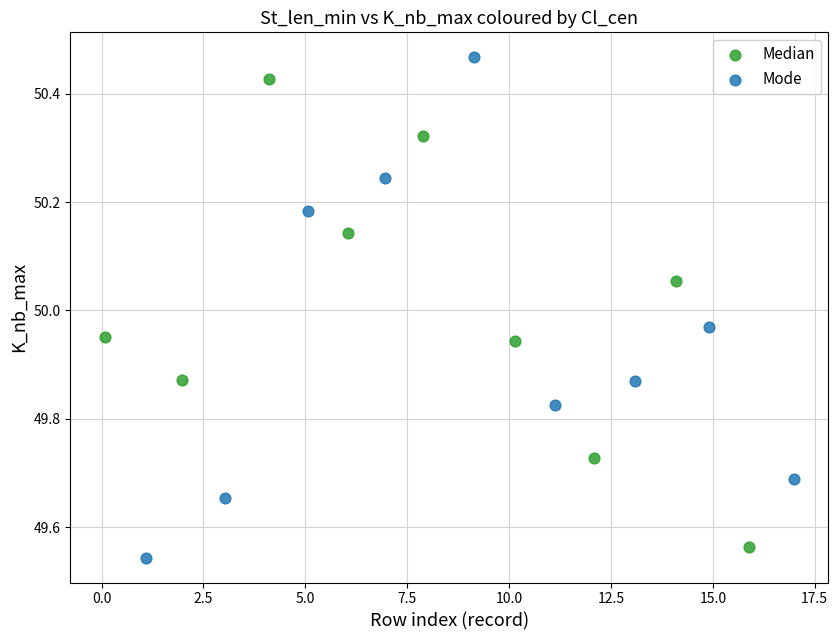

Which series contains the lowest Y value?

Mode